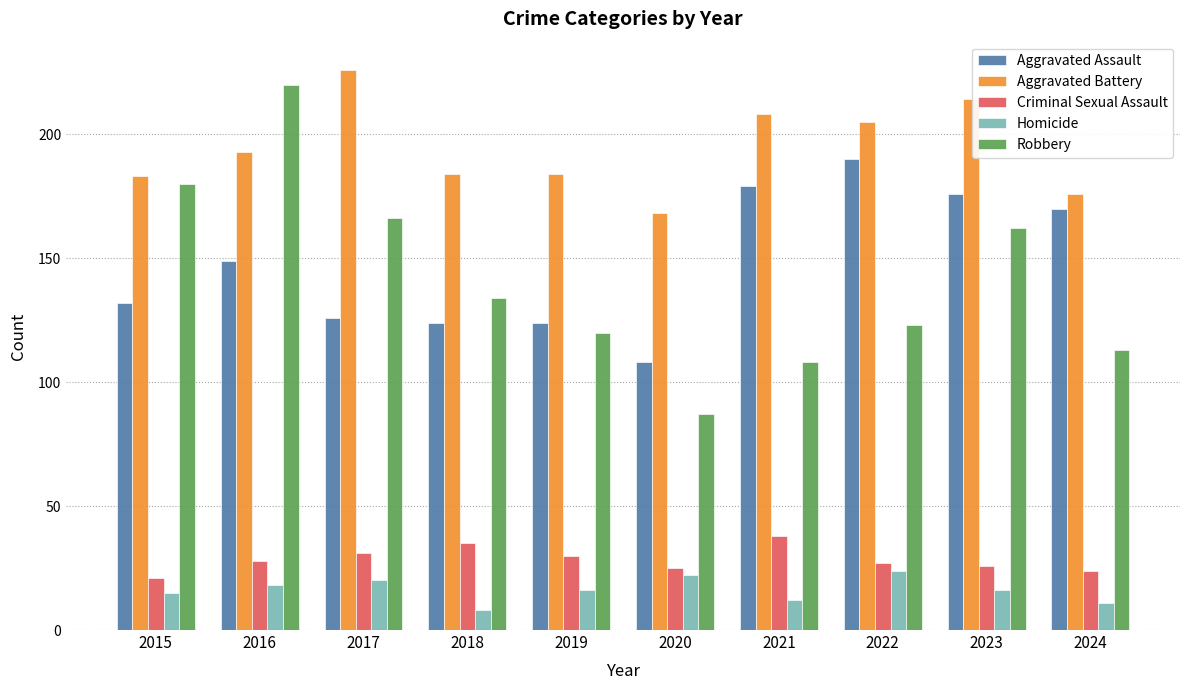

What is the sum of all Aggravated Battery values?

1941